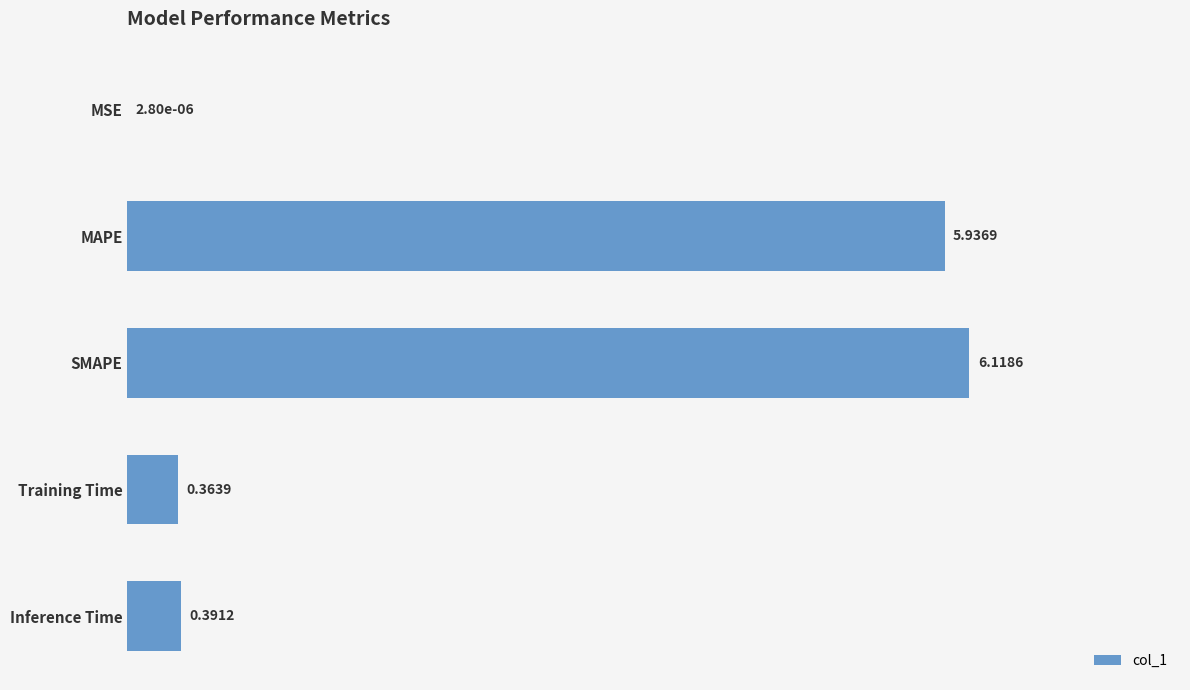

Which has a higher value, SMAPE or Training Time?

SMAPE